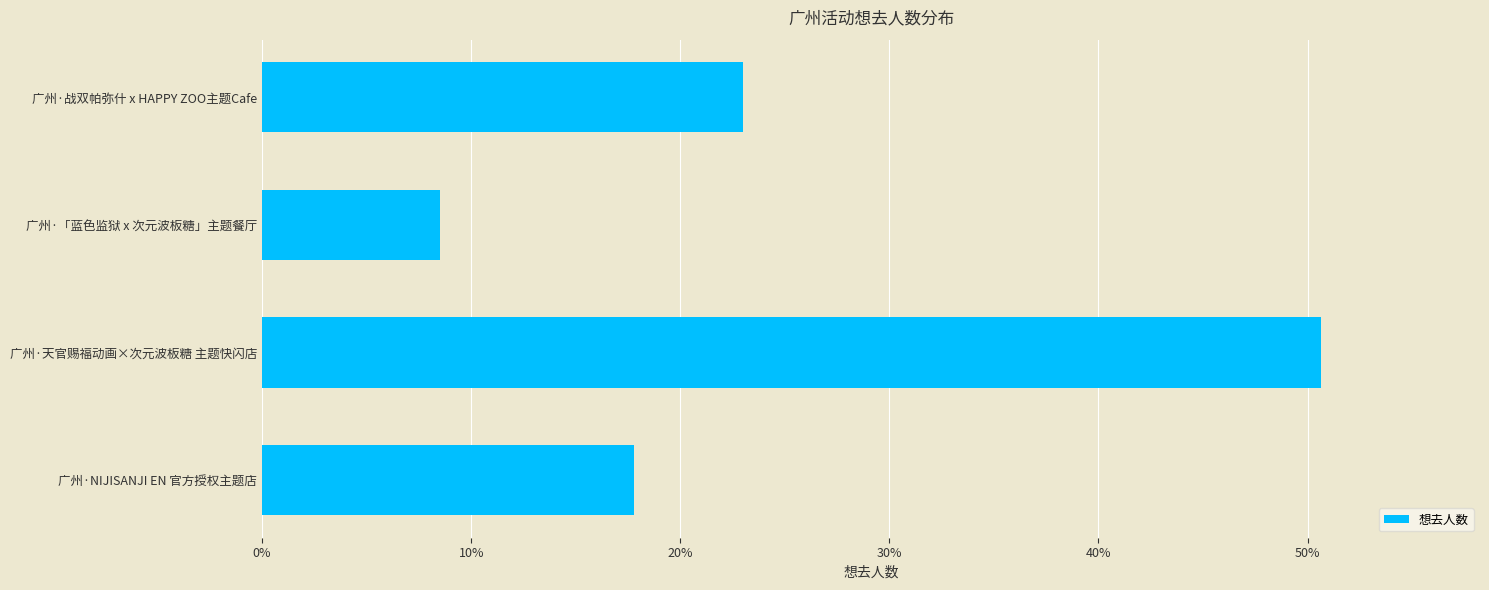

Are the bars horizontal?

Yes